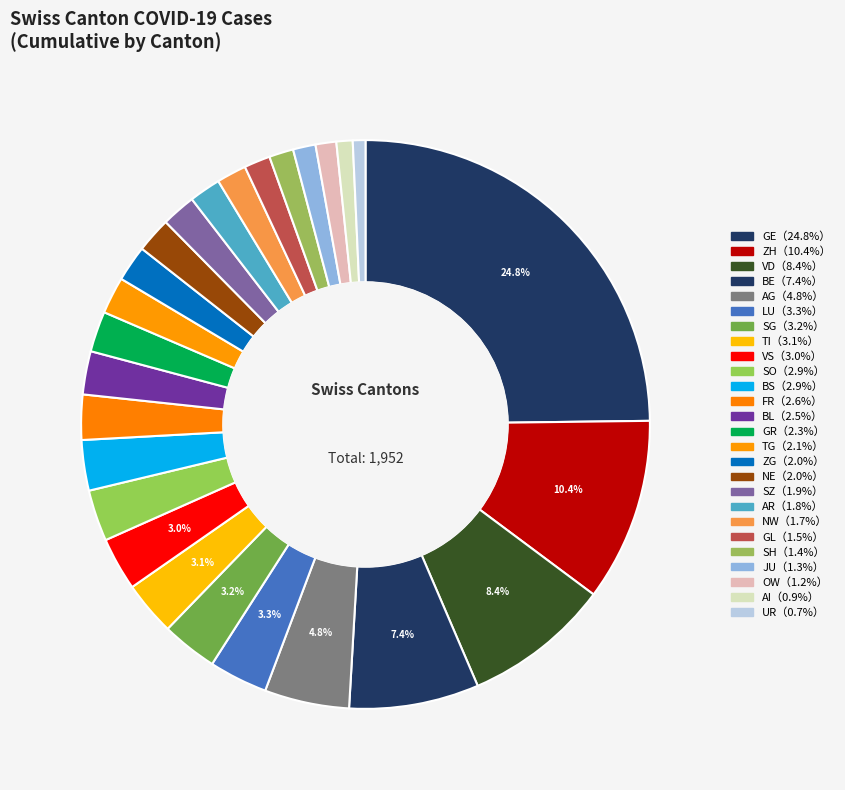

Is there a majority slice in this chart?

No